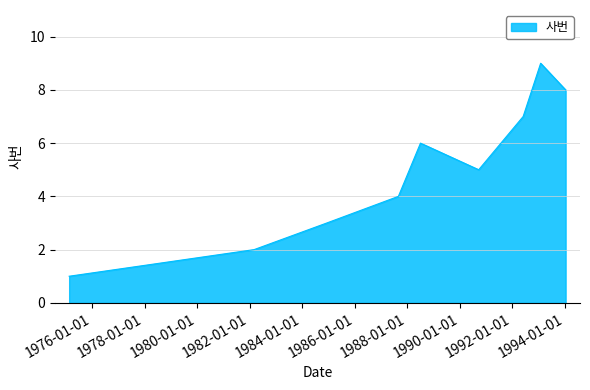

What is the greatest value displayed?

9